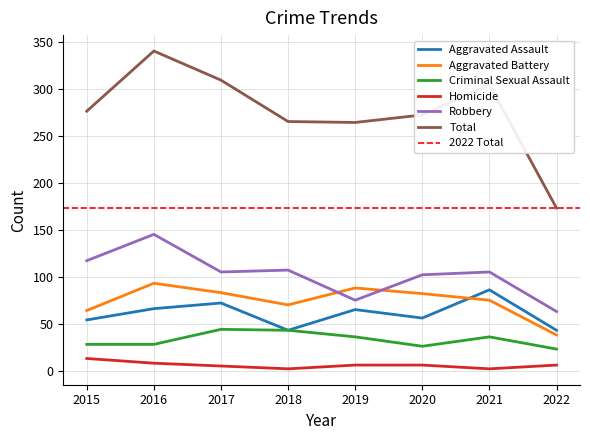

What is the lowest value of the Robbery series?

63